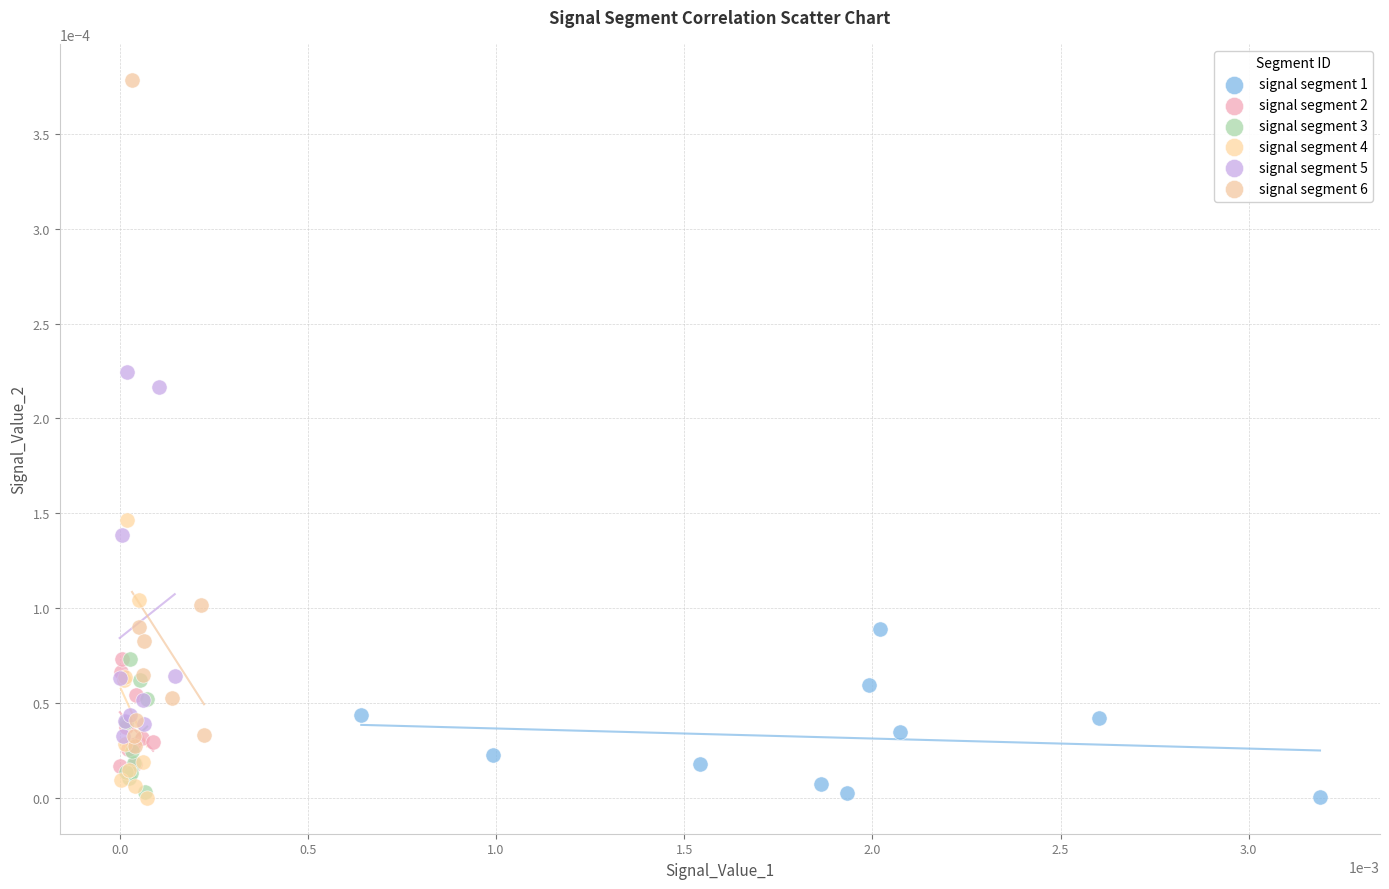

Which series contains the highest Y value?

signal segment 6